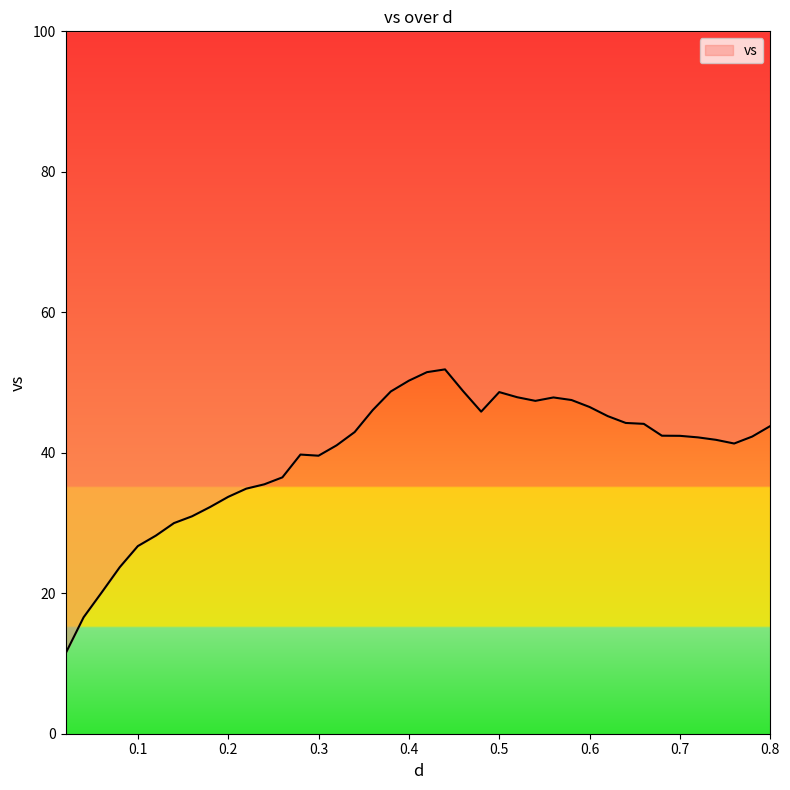

Rank the categories by value from lowest to highest.

0.02, 0.04, 0.06, 0.08, 0.1, 0.12, 0.14, 0.16, 0.18, 0.2, 0.22, 0.24, 0.26, 0.3, 0.28, 0.32, 0.76, 0.74, 0.72, 0.78, 0.7, 0.68, 0.34, 0.8, 0.66, 0.64, 0.62, 0.48, 0.36, 0.6, 0.54, 0.58, 0.56, 0.52, 0.5, 0.38, 0.46, 0.4, 0.42, 0.44